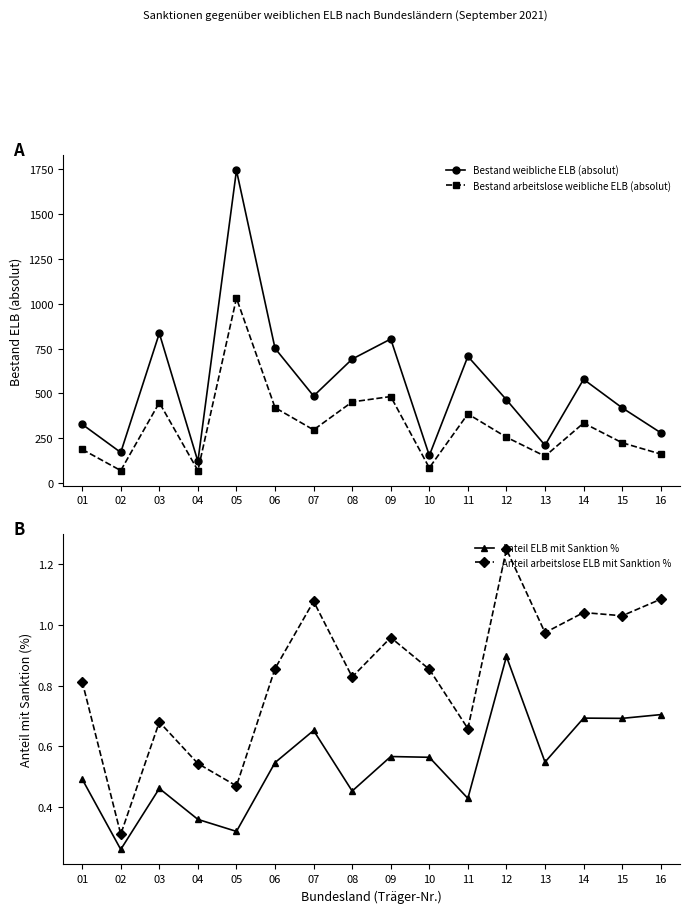

Reading right to left, what are all the values shown in this chart?

Bestand weibliche ELB (absolut): 16=280.0	15=419.0	14=578.0	13=210.0	12=464.0	11=706.0	10=153.0	09=803.0	08=691.0	07=485.0	06=751.0	05=1744.0	04=120.0	03=835.0	02=170.0	01=327.0
Bestand arbeitslose weibliche ELB (absolut): 16=161.0	15=224.0	14=334.0	13=149.0	12=255.0	11=385.0	10=84.0	09=482.0	08=452.0	07=296.0	06=420.0	05=1031.0	04=69.0	03=448.0	02=69.0	01=187.0
Anteil ELB mit Sanktion %: 16=0.7	15=0.7	14=0.7	13=0.5	12=0.9	11=0.4	10=0.6	09=0.6	08=0.5	07=0.7	06=0.5	05=0.3	04=0.4	03=0.5	02=0.3	01=0.5
Anteil arbeitslose ELB mit Sanktion %: 16=1.1	15=1.0	14=1.0	13=1.0	12=1.2	11=0.7	10=0.9	09=1.0	08=0.8	07=1.1	06=0.9	05=0.5	04=0.5	03=0.7	02=0.3	01=0.8